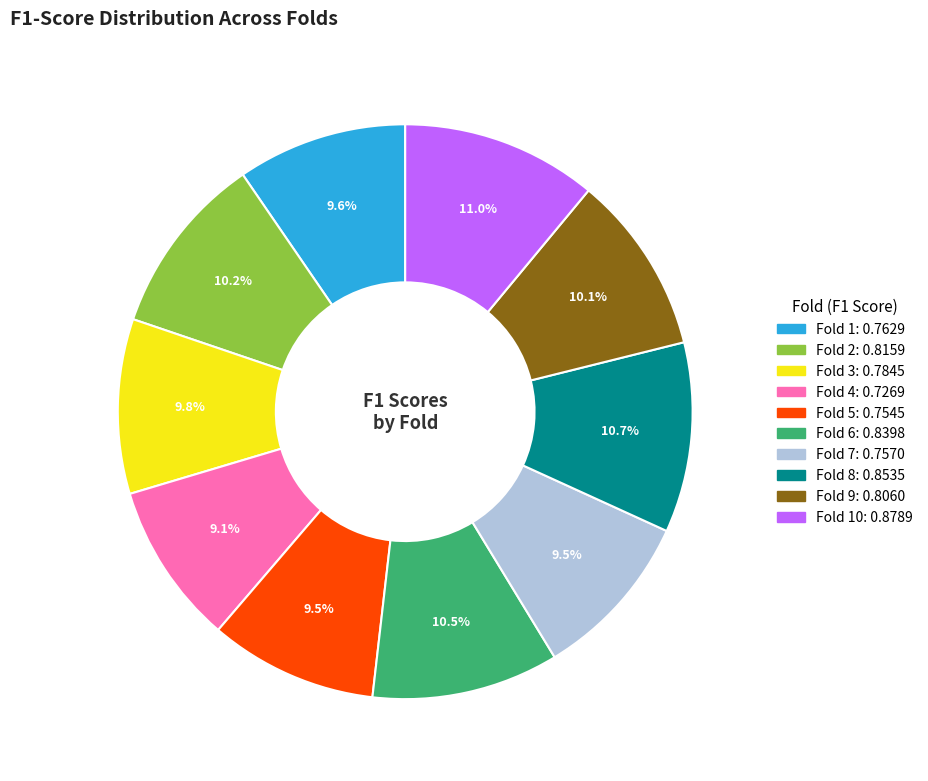

Is there any slice that represents more than half of the pie?

No